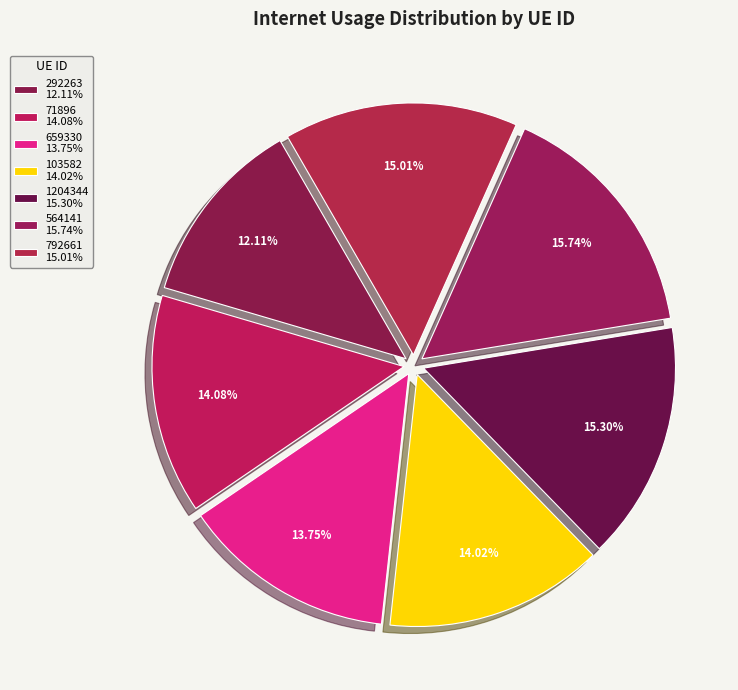

The 103582 slice represents 14% of the pie. True or false?

True